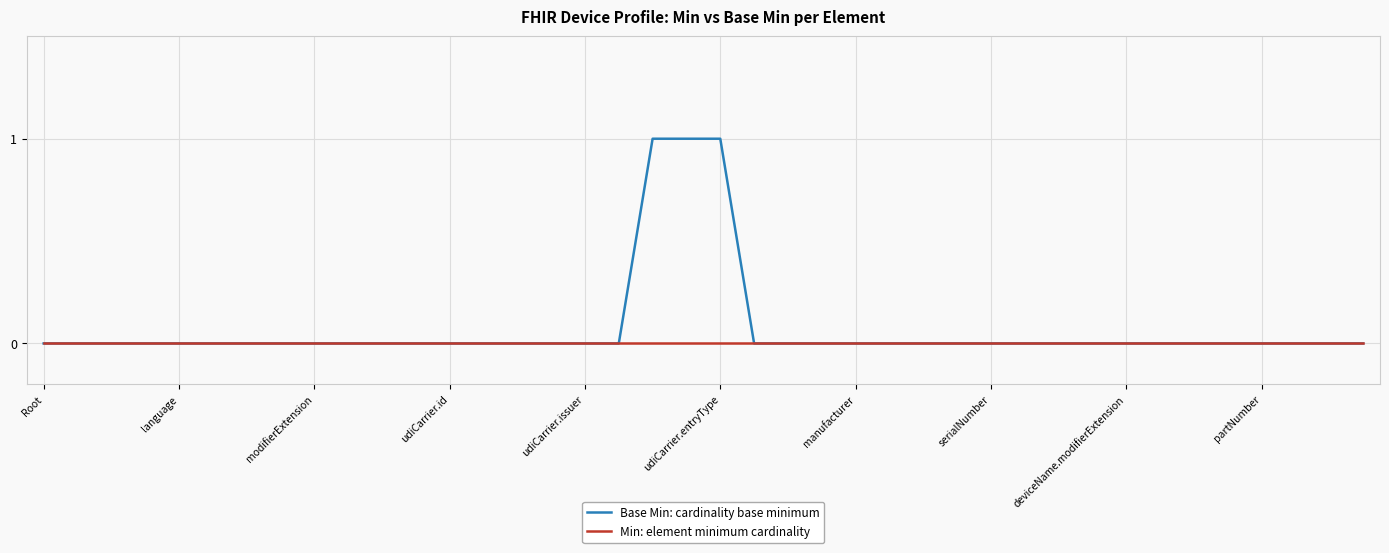

Which series has the largest total across all categories?

Base Min: cardinality base minimum